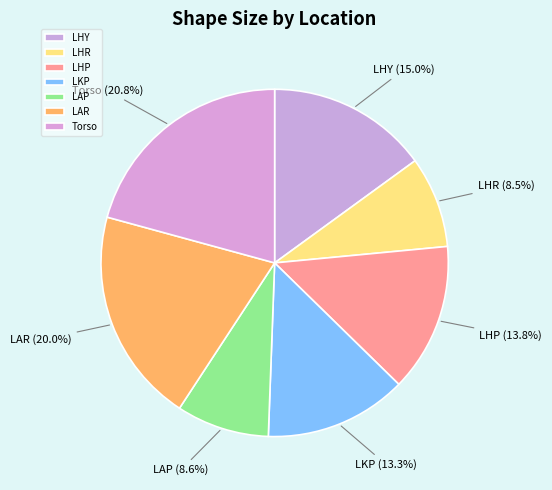

Which category has the biggest portion of the pie?

Torso